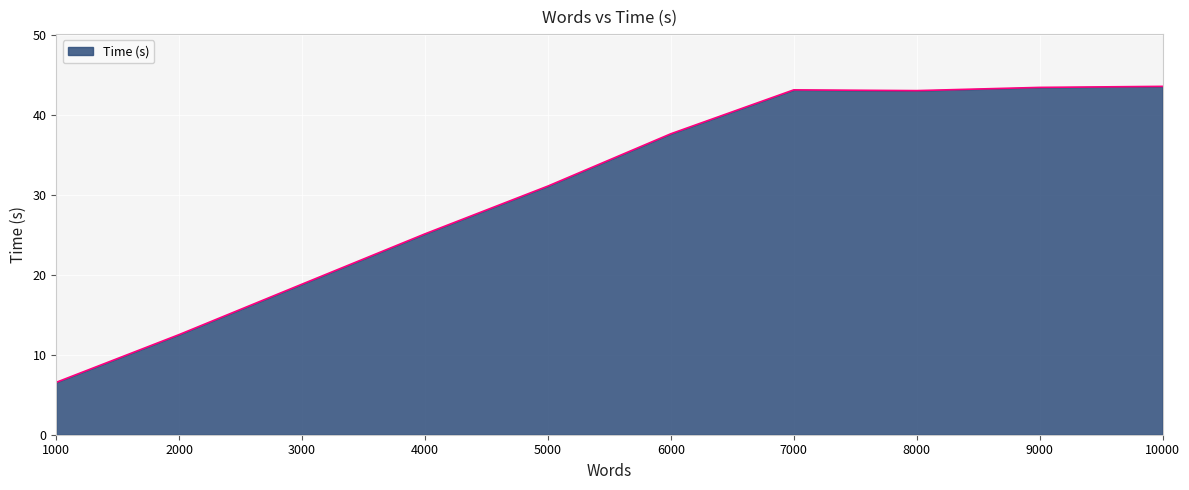

True or false: the data shows 43.6 at 10000.

True